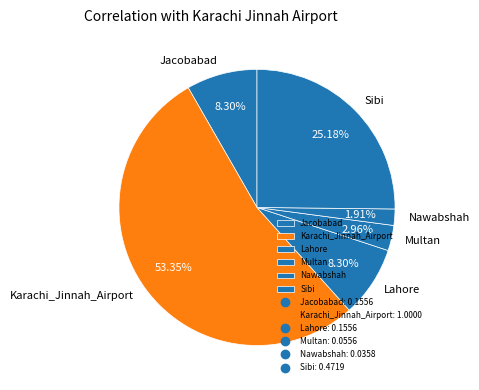

Which category accounts for the majority?

Karachi_Jinnah_Airport